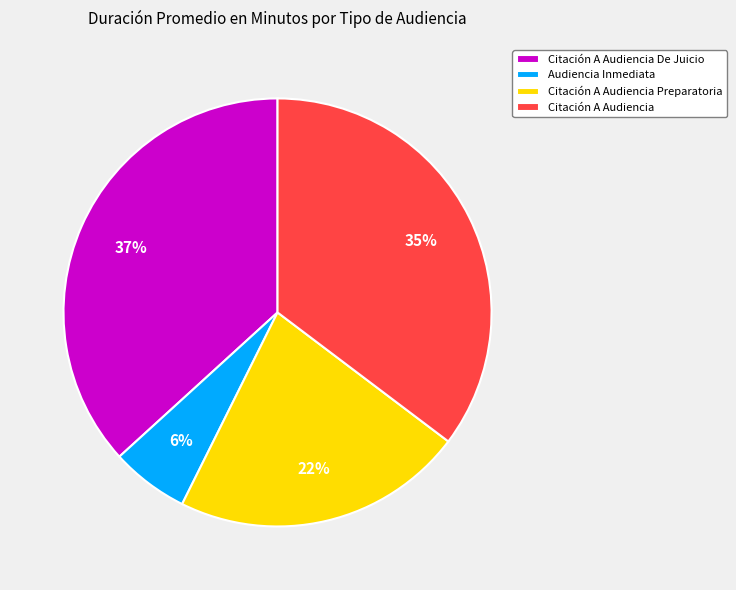

Combined, do Citación A Audiencia De Juicio and Citación A Audiencia Preparatoria account for over 50%?

Yes